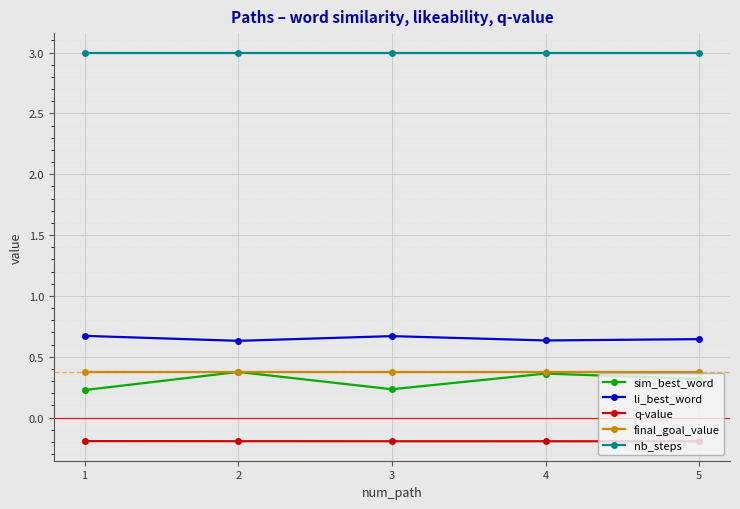

At how many categories does at least one series exceed 1?

5